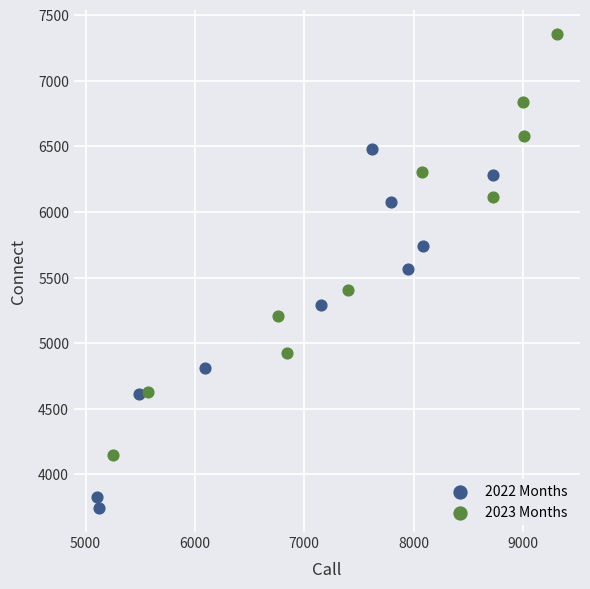

Which series reaches the minimum Y coordinate?

2022 Months